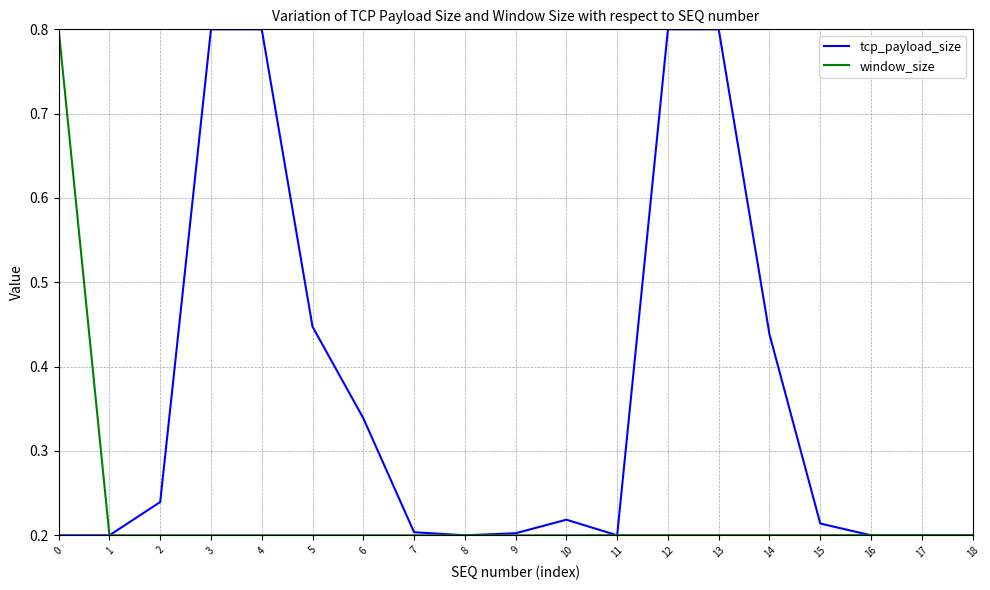

Is the value of tcp_payload_size at 2 greater than the value of window_size at 8?

Yes